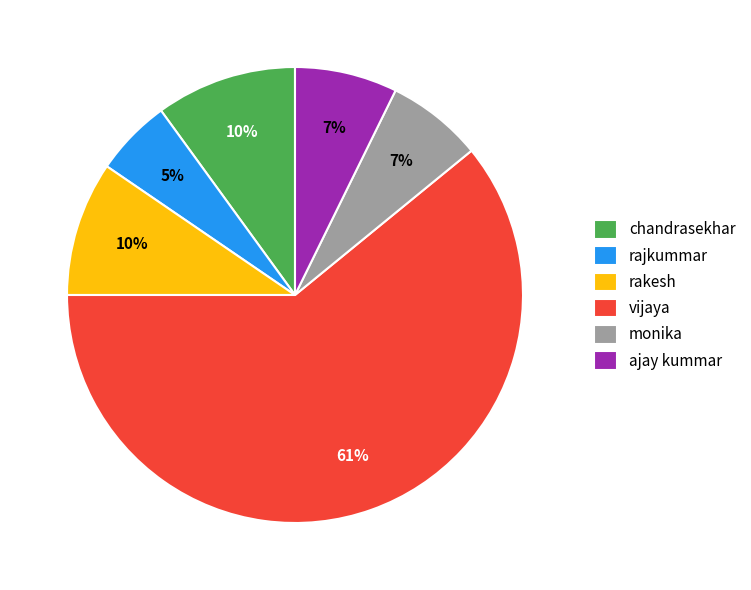

Between rakesh and vijaya, which is larger?

vijaya